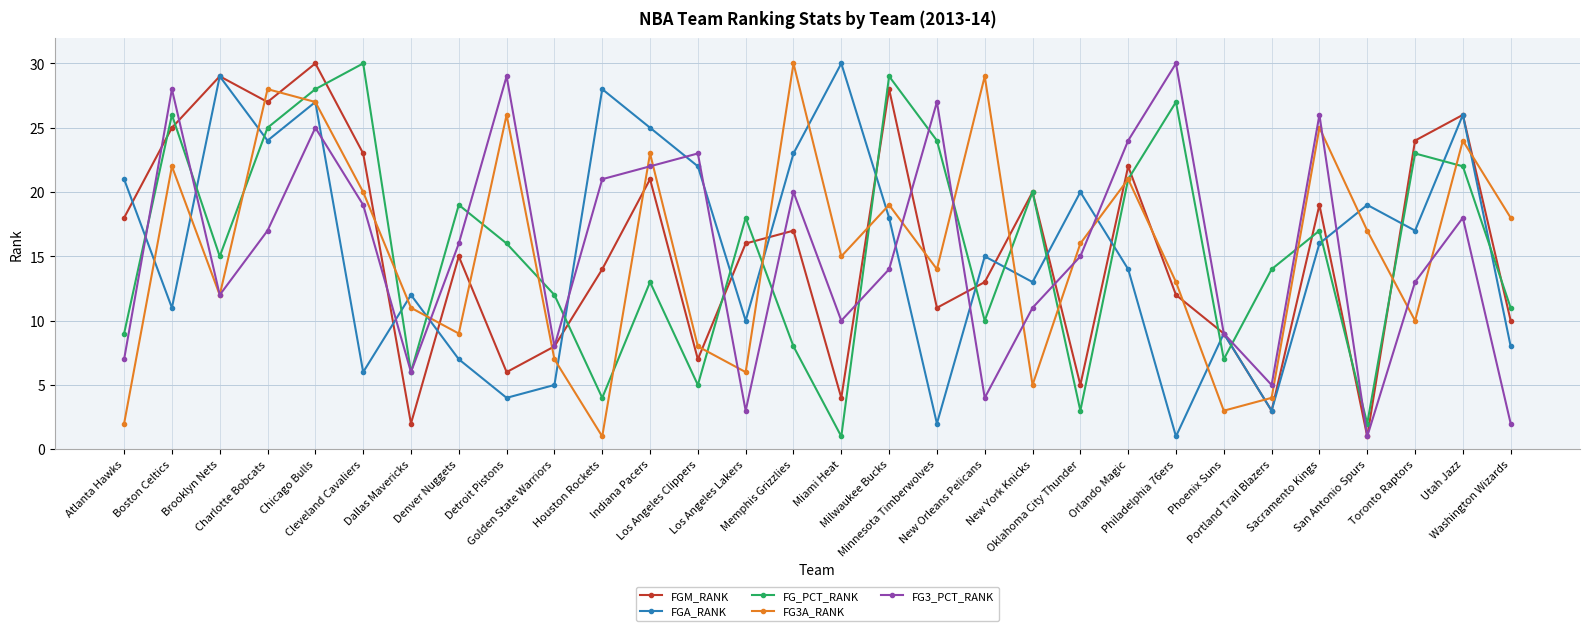

What is the value of the FGA_RANK point at the 14th from the left?

10